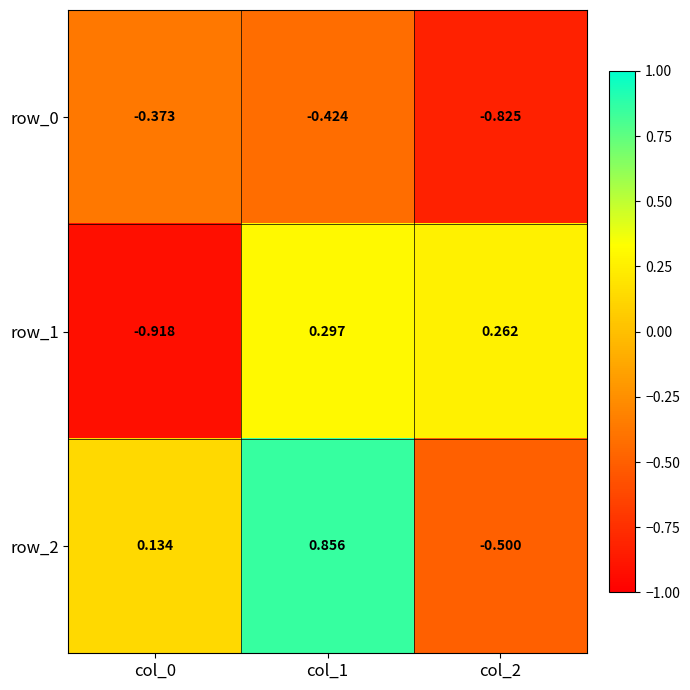

What is the total value across all series at col_2?

-1.1